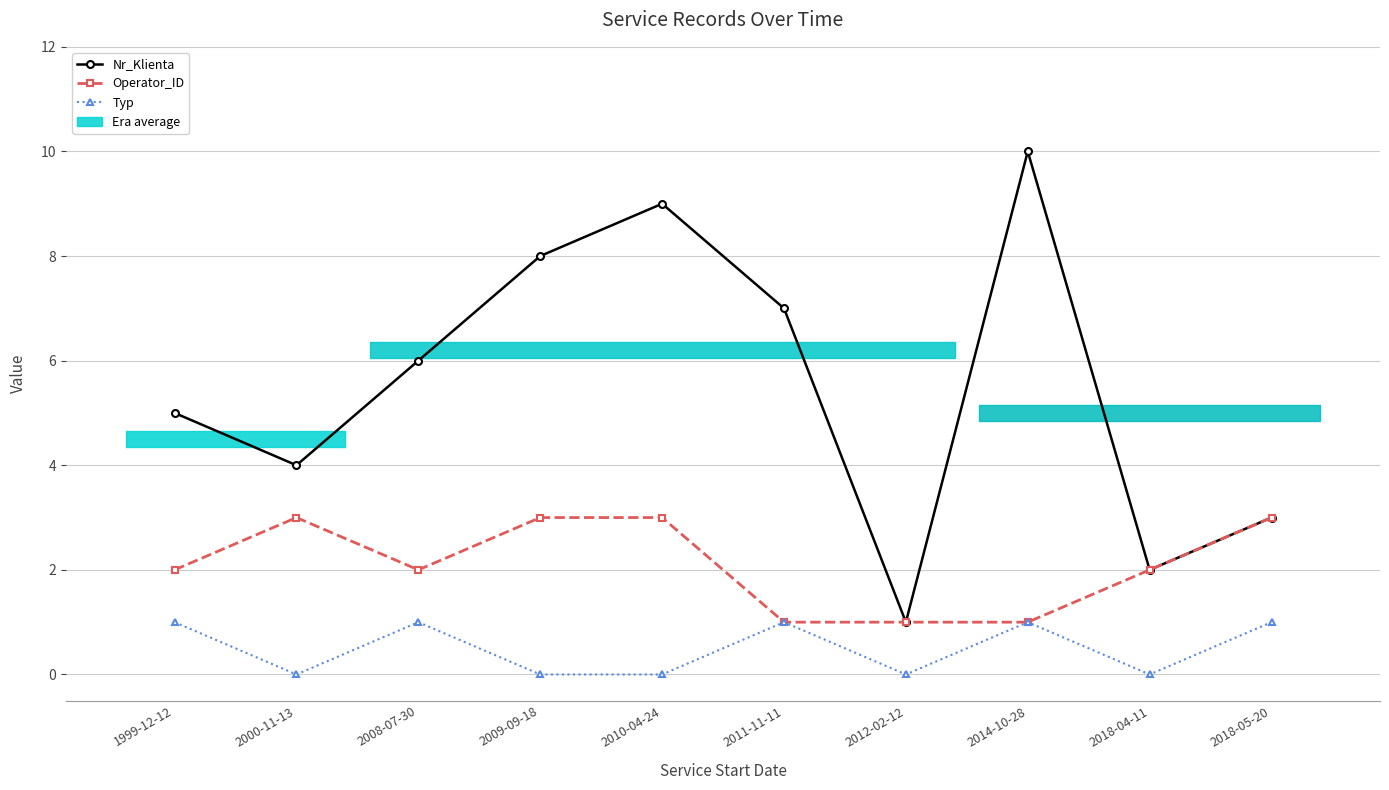

At 1999-12-12, list the series in order from smallest to largest.

Typ, Operator_ID, Nr_Klienta